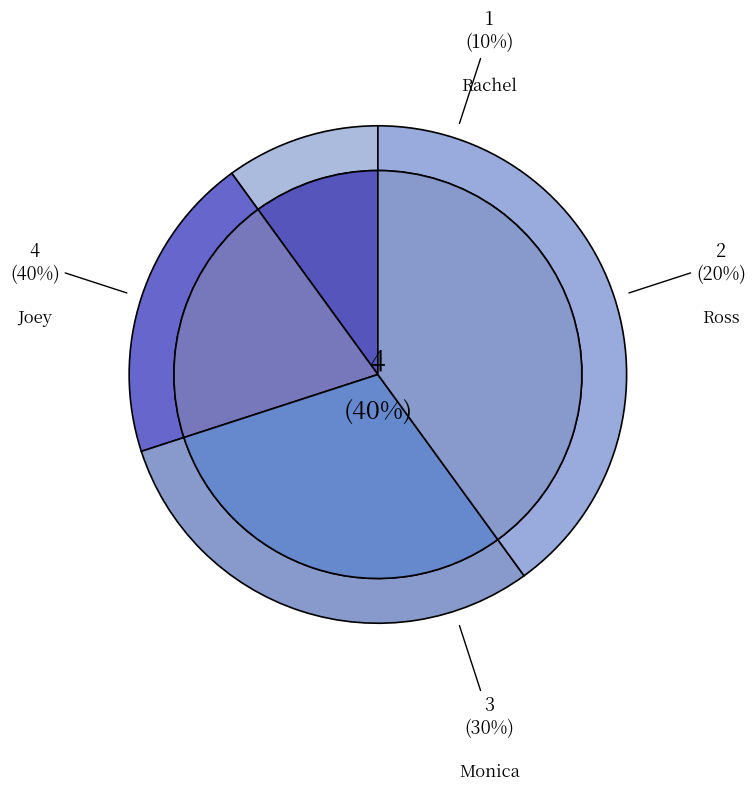

Is it true that Rachel is 10% of the pie?

True